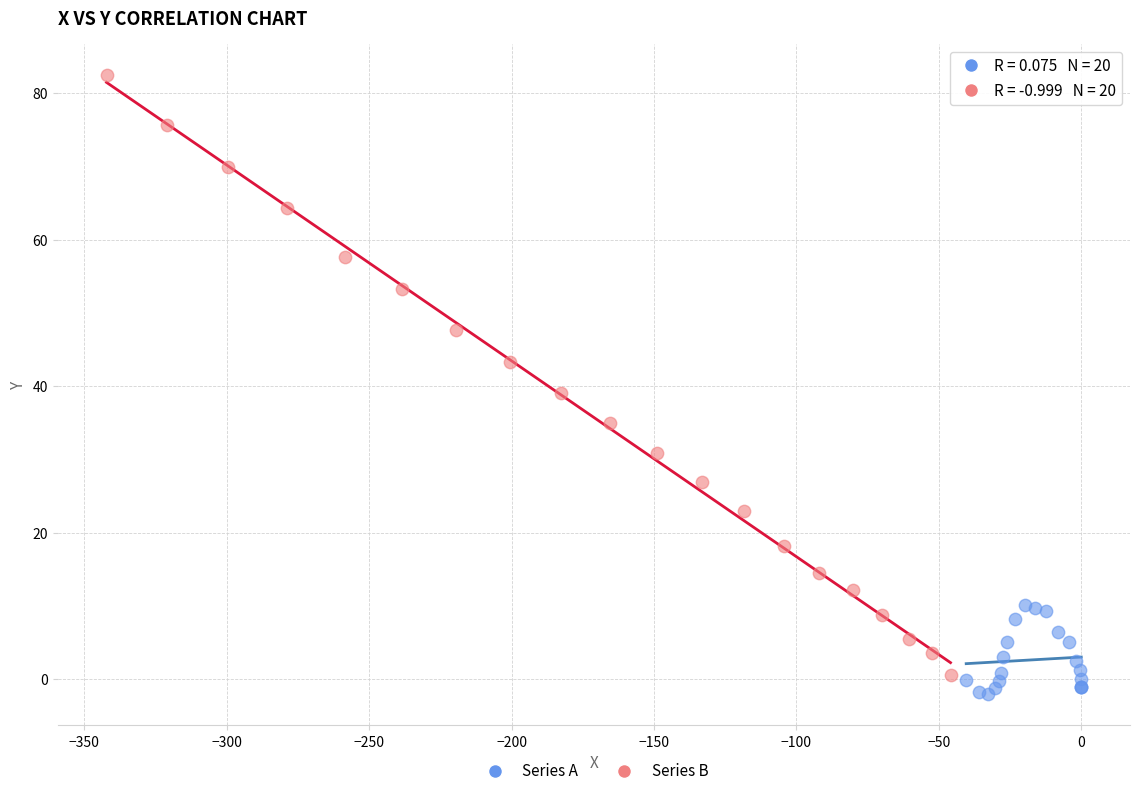

Which series has the widest spread of Y values?

Series B